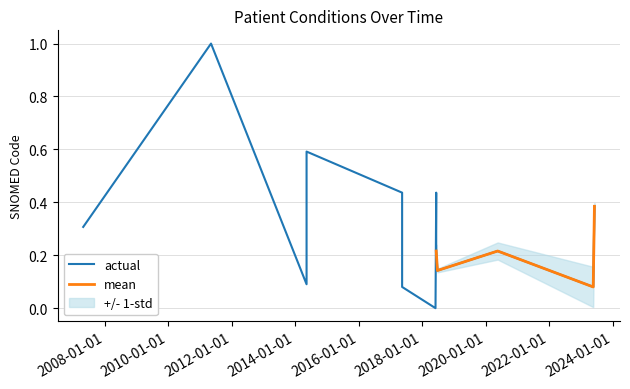

How many interior local peaks (higher than both neighbors) does the data have?

4